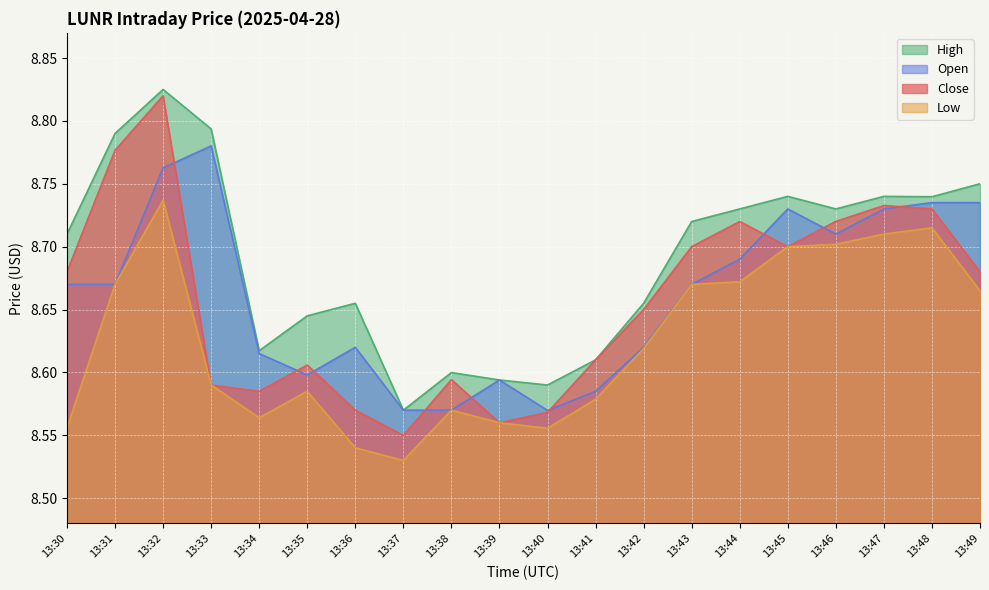

What are all the series names shown in the legend?

High, Open, Close, Low